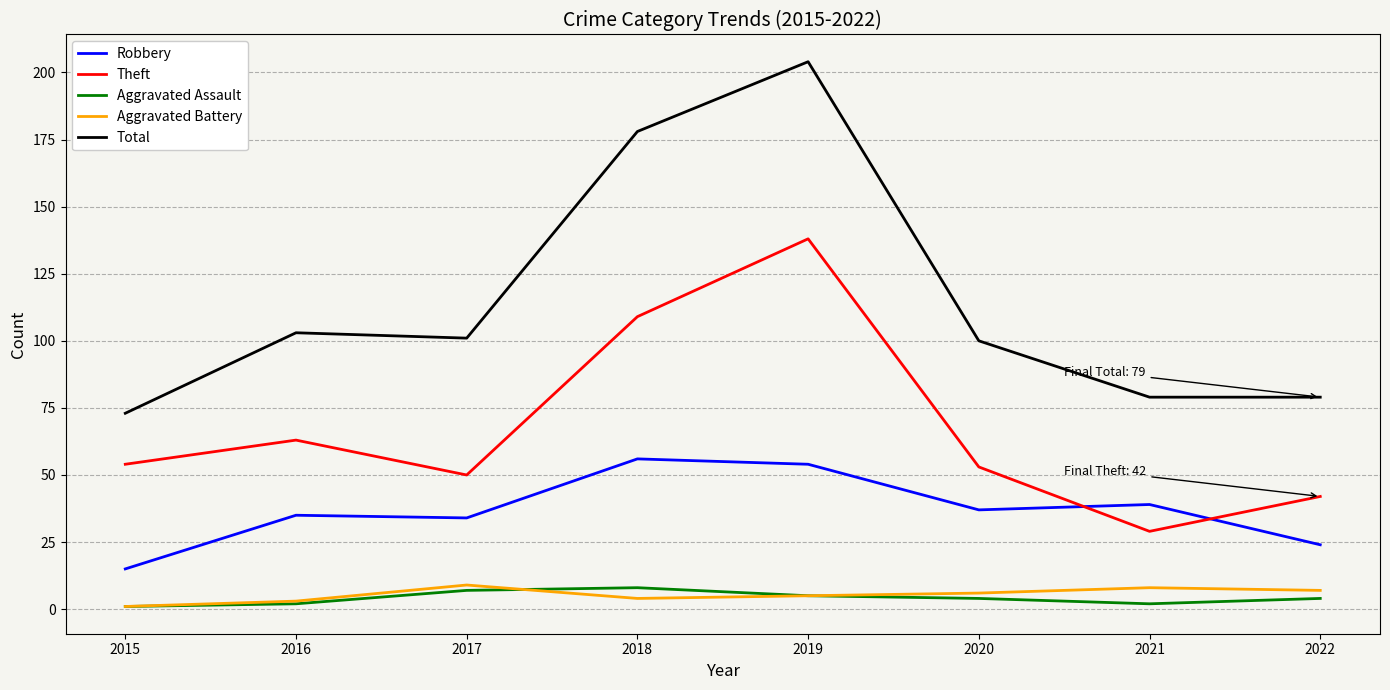

What is the sum of the Aggravated Battery values at 2020 and 2018?

10